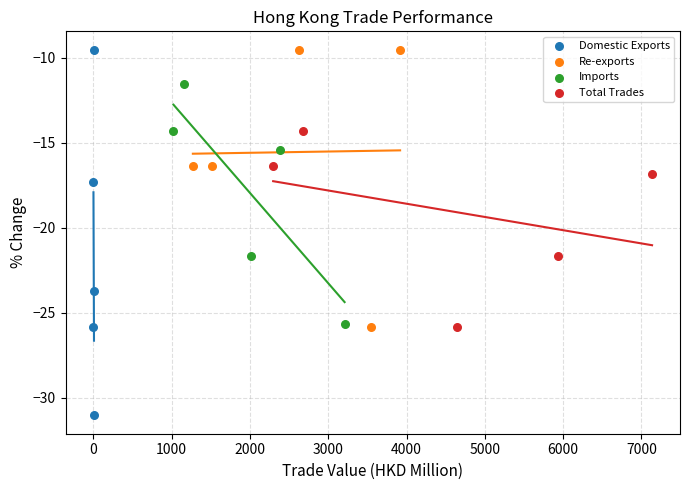

Which series contains the lowest Y value?

Domestic Exports